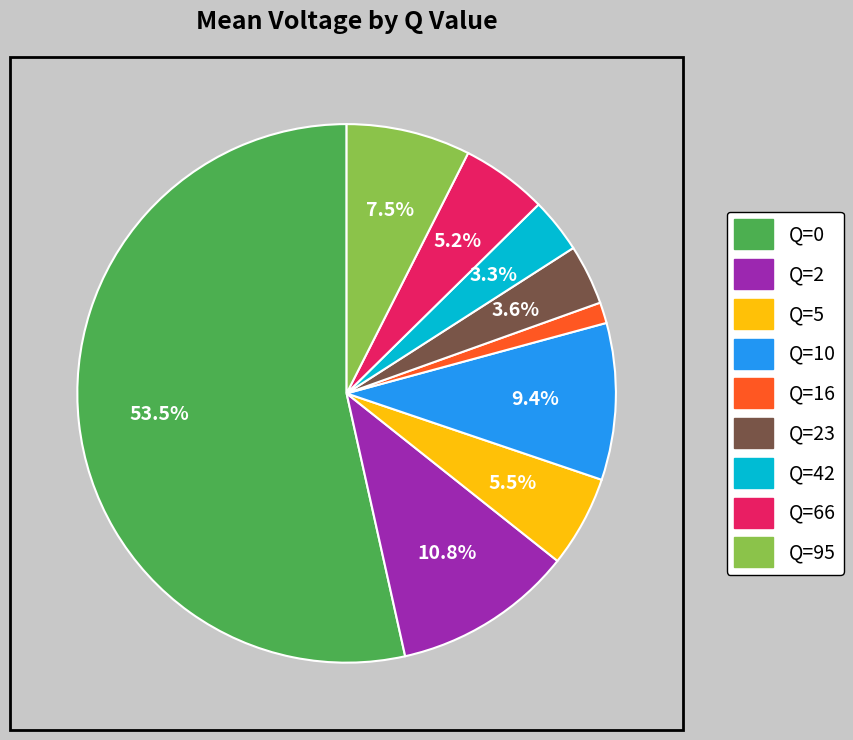

Is there a majority slice in this chart?

Yes